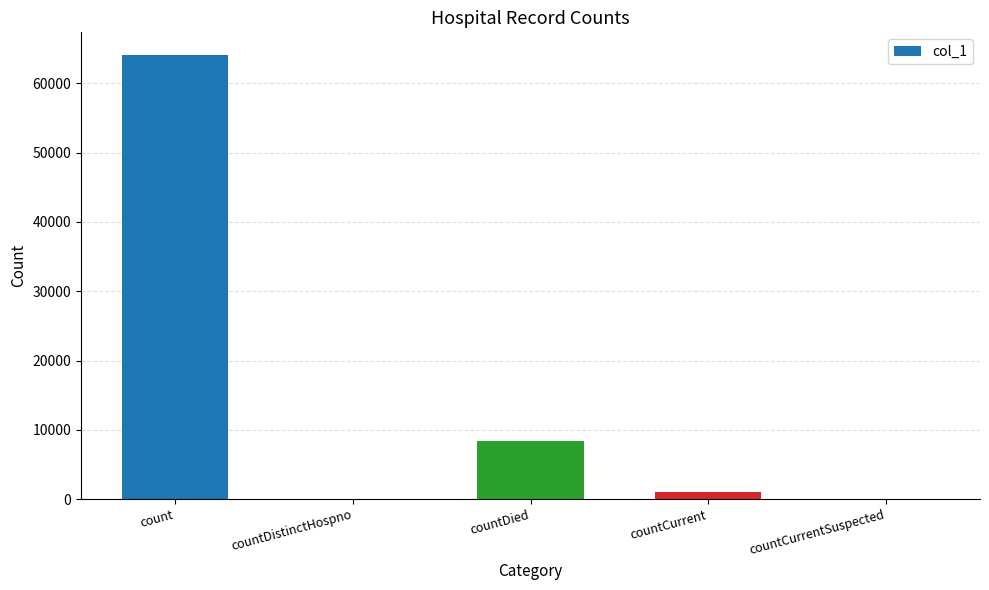

What is the greatest value displayed?

64162